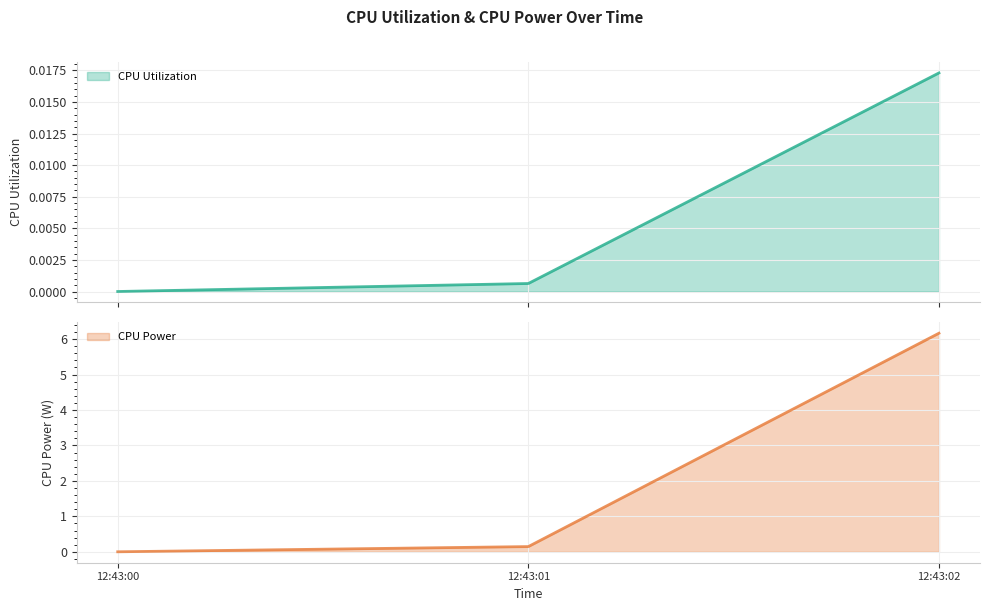

Between 12:43:00 and 12:43:02, which series saw the biggest shift?

CPU Power line